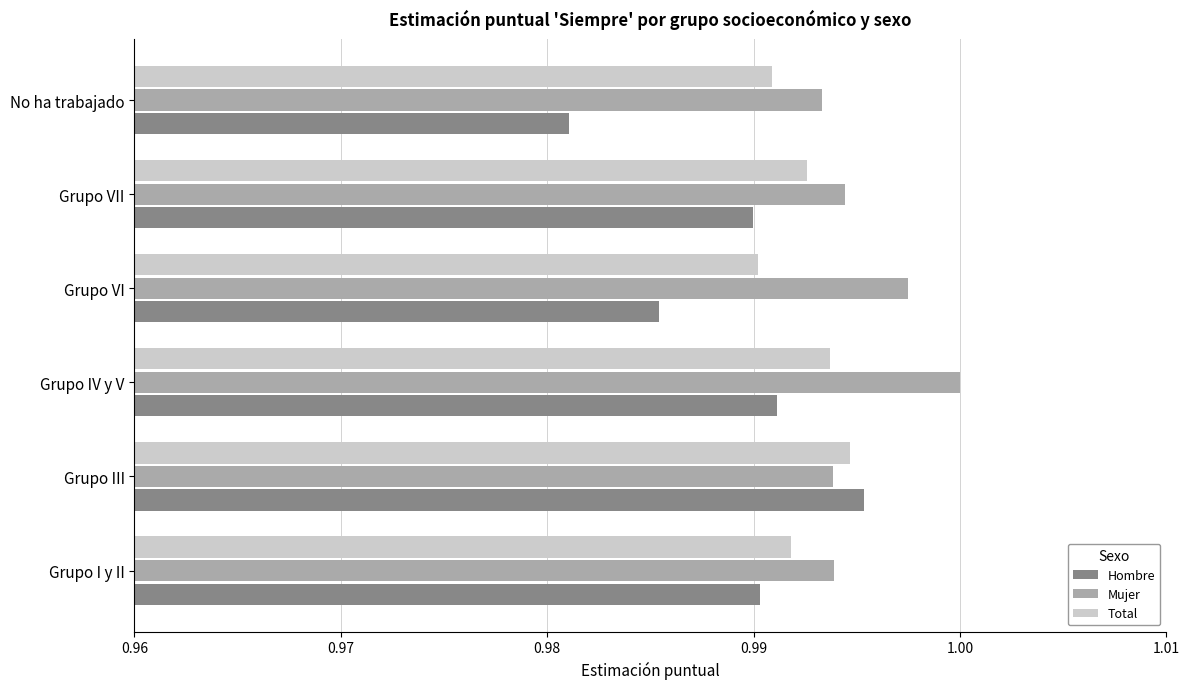

Between Grupo I y II and Grupo III, which series saw the biggest shift?

Hombre